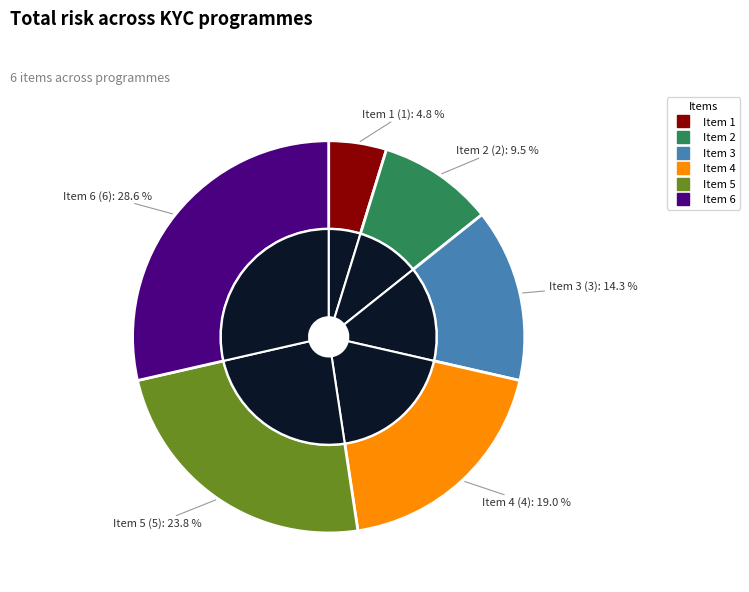

Does any single category account for the majority?

No